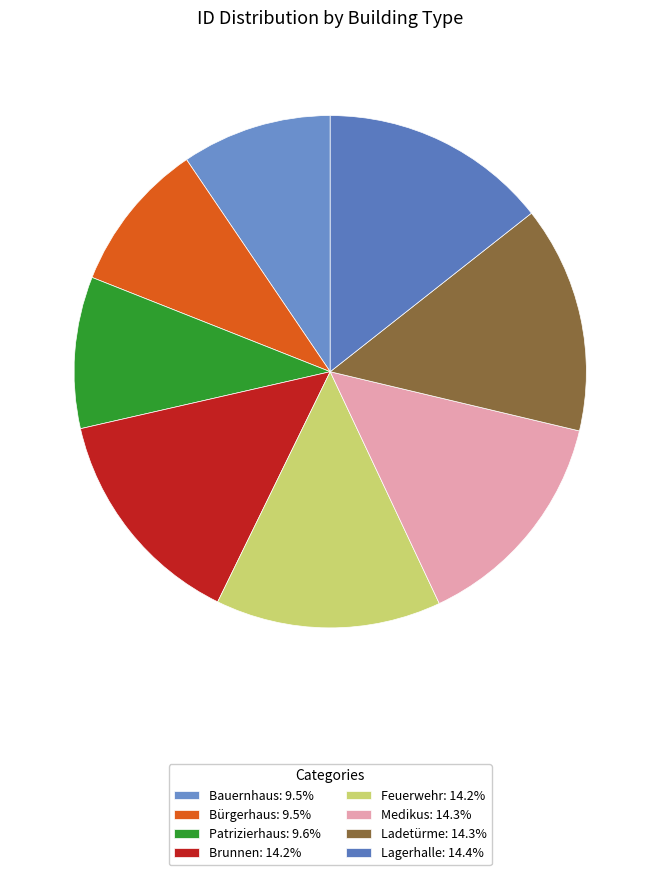

The Feuerwehr slice represents 14% of the pie. True or false?

True